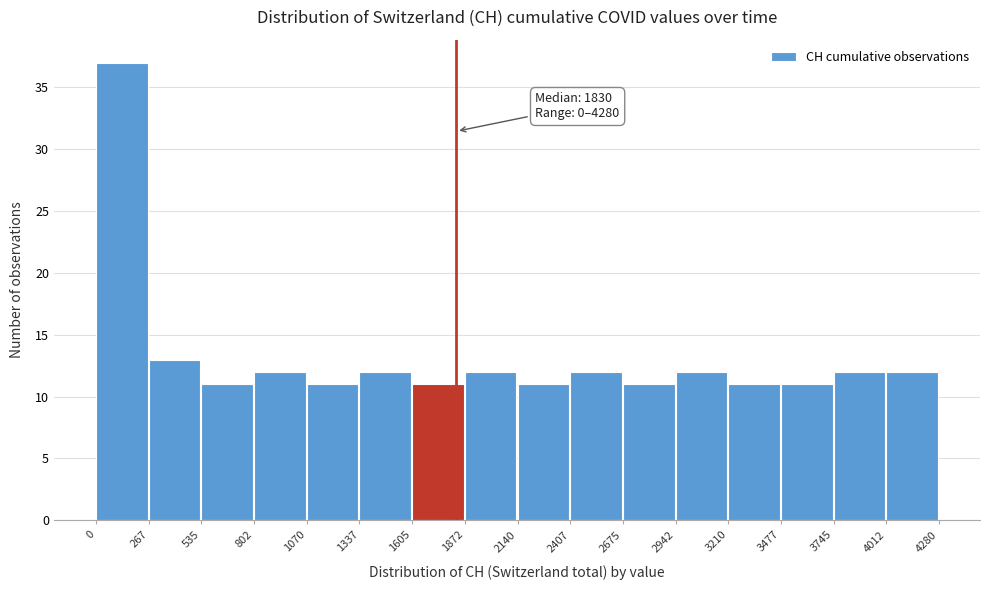

Which range on the x-axis has the tallest bar?

0 to 267